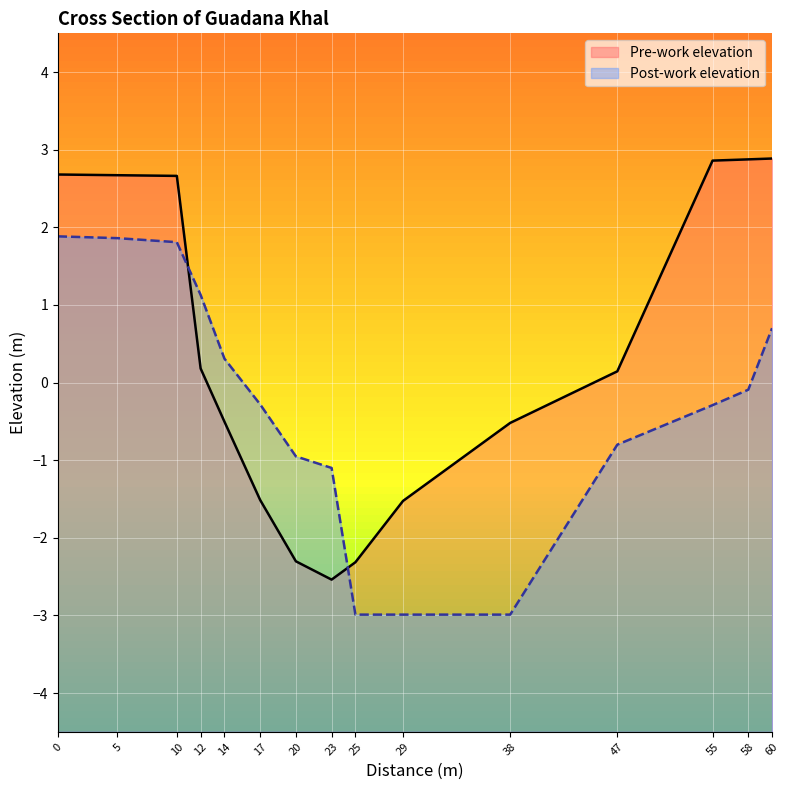

Which label corresponds to the smallest value in the chart?

25